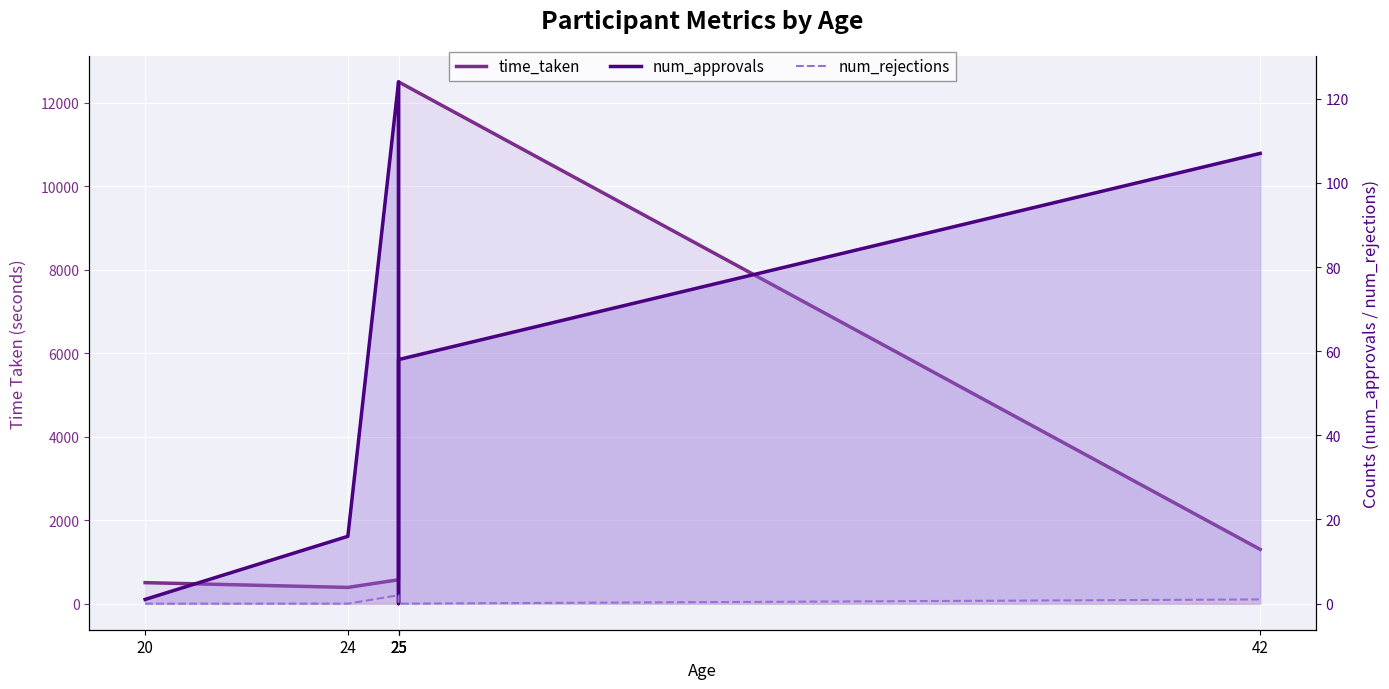

Is the value of num_approvals at 42 greater than the value of time_taken at 25?

No